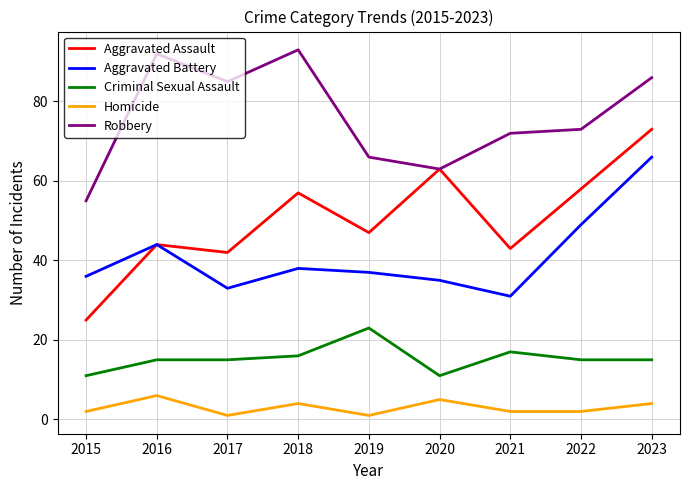

Rank the series by their maximum value, from highest to lowest.

Robbery, Aggravated Assault, Aggravated Battery, Criminal Sexual Assault, Homicide